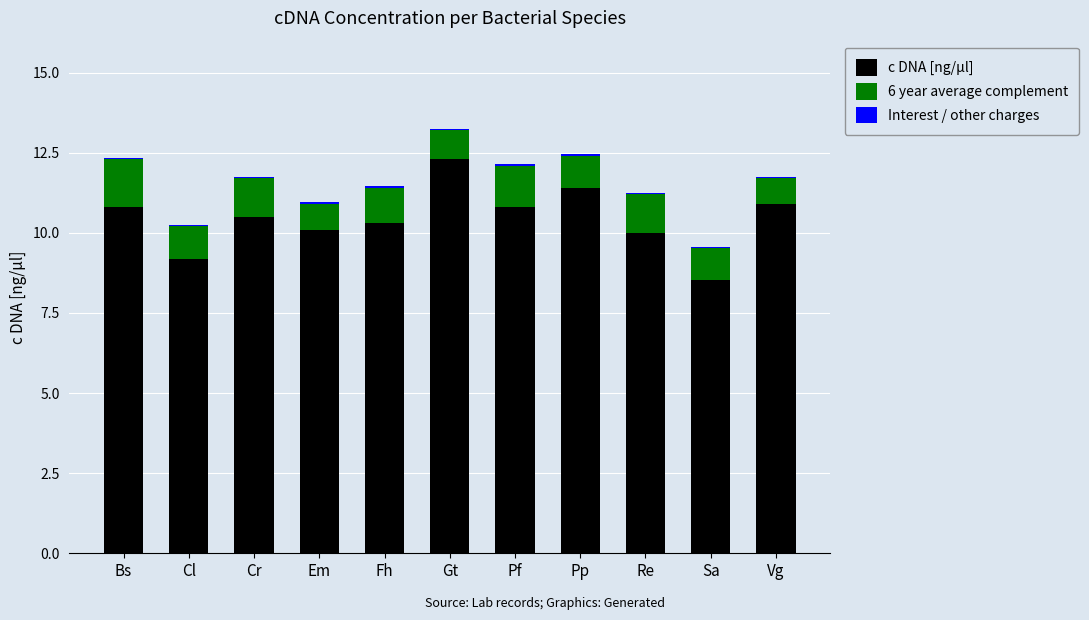

Is it true that c DNA [ng/µl] equals 10.0 at Re?

True